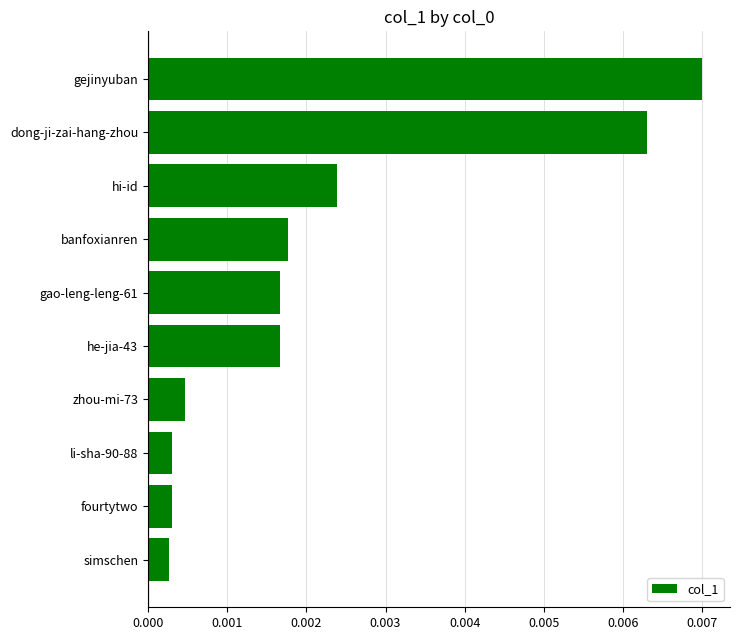

Which category has the highest value across all series?

gejinyuban